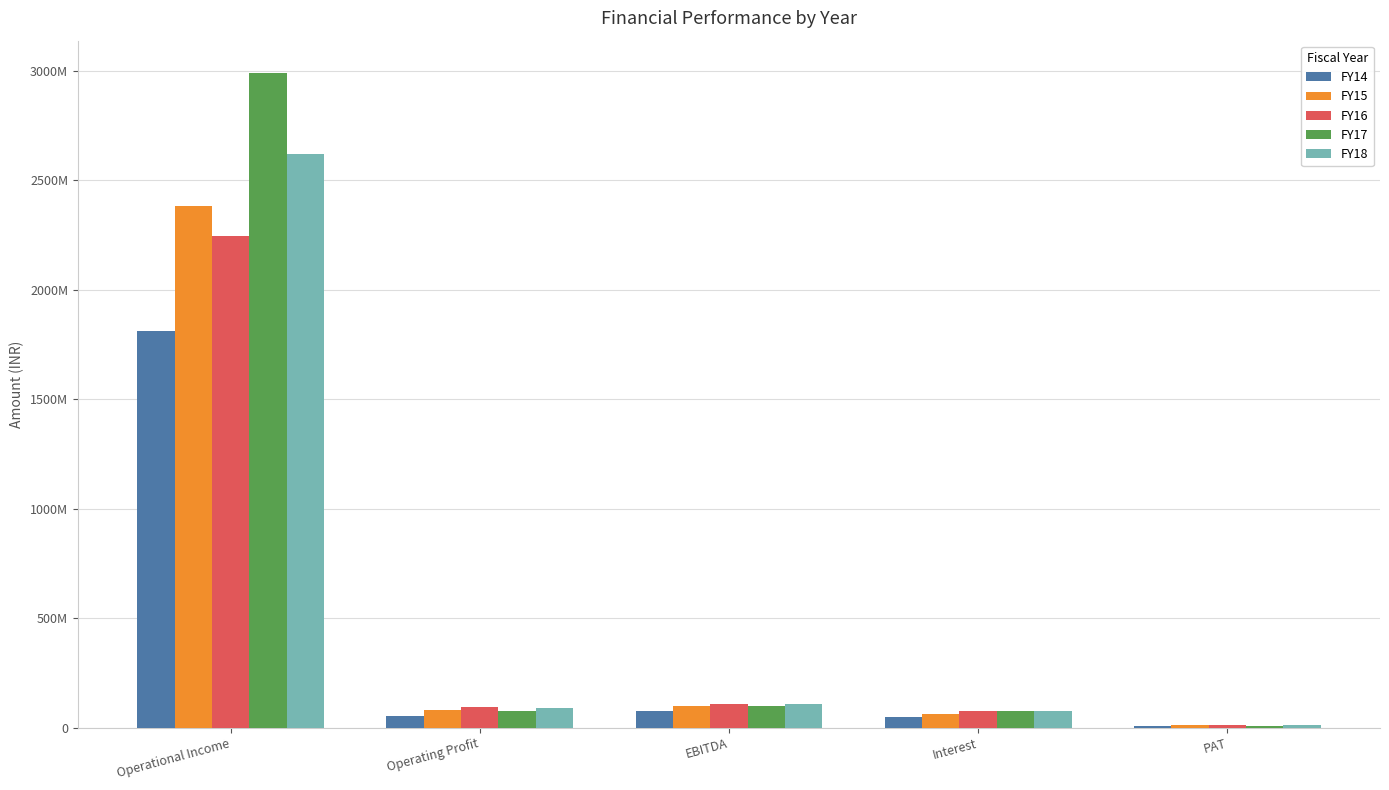

What are all the series names shown in the legend?

FY14, FY15, FY16, FY17, FY18